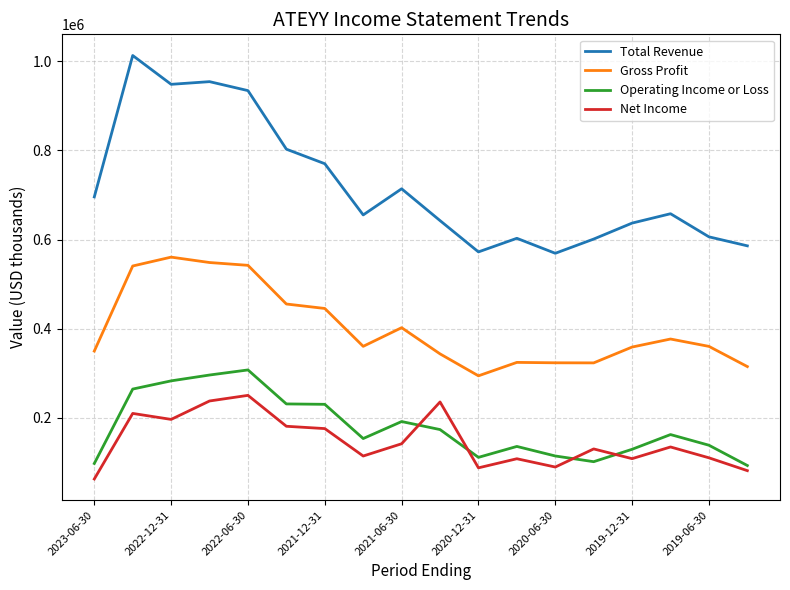

What is the difference between the maximum and minimum values in the Operating Income or Loss series?

214300